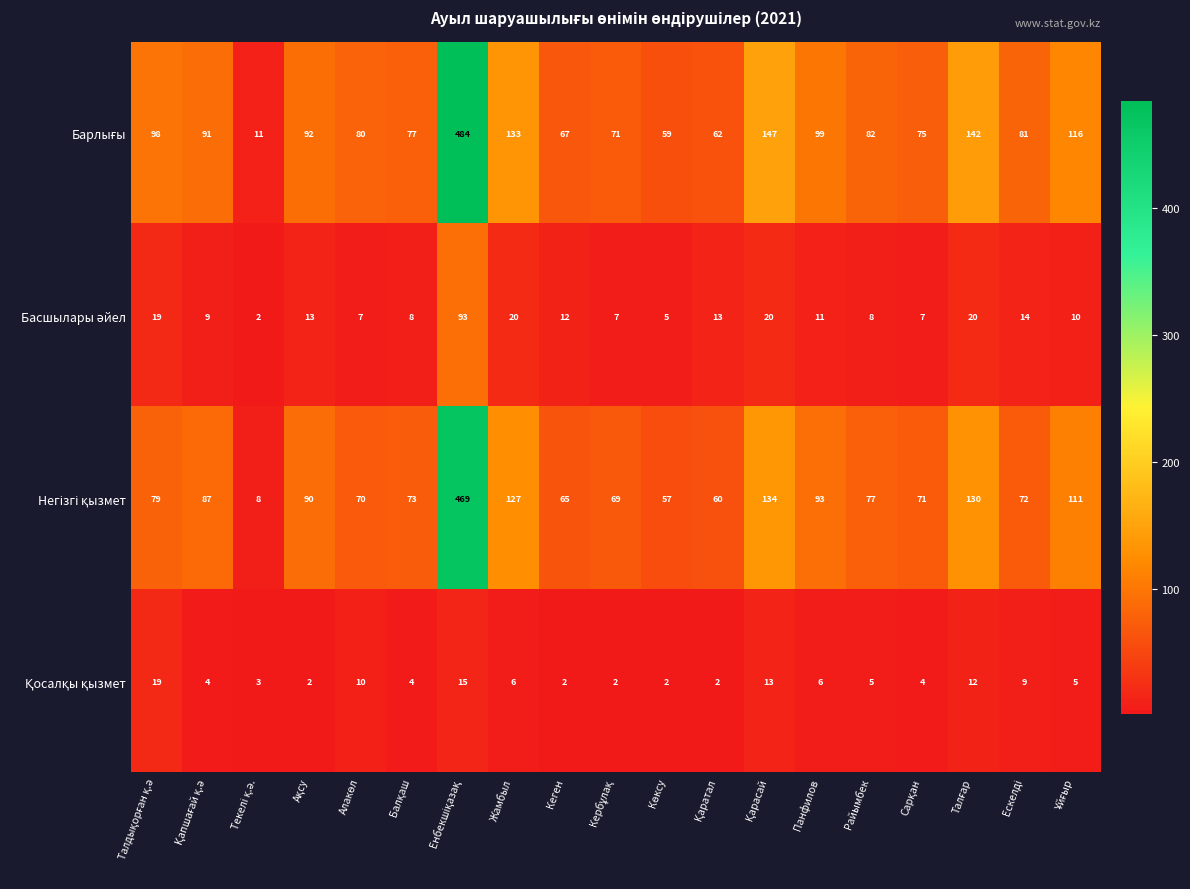

What is the total value across all series at Жамбыл?

286